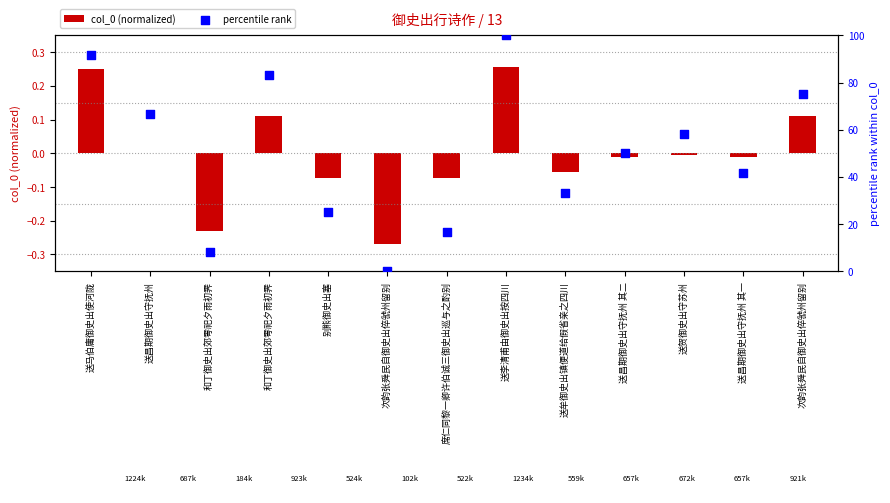

Which series has the largest Y range (max minus min)?

percentile rank